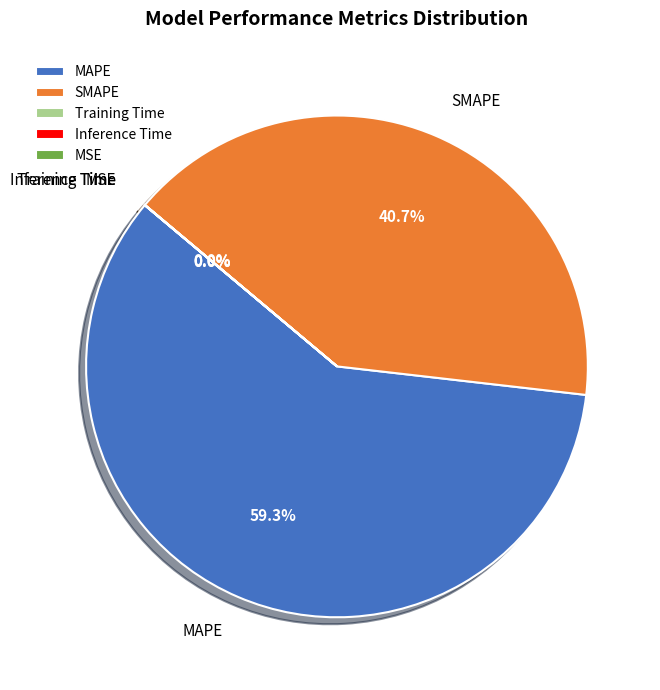

Which slice is the largest?

MAPE